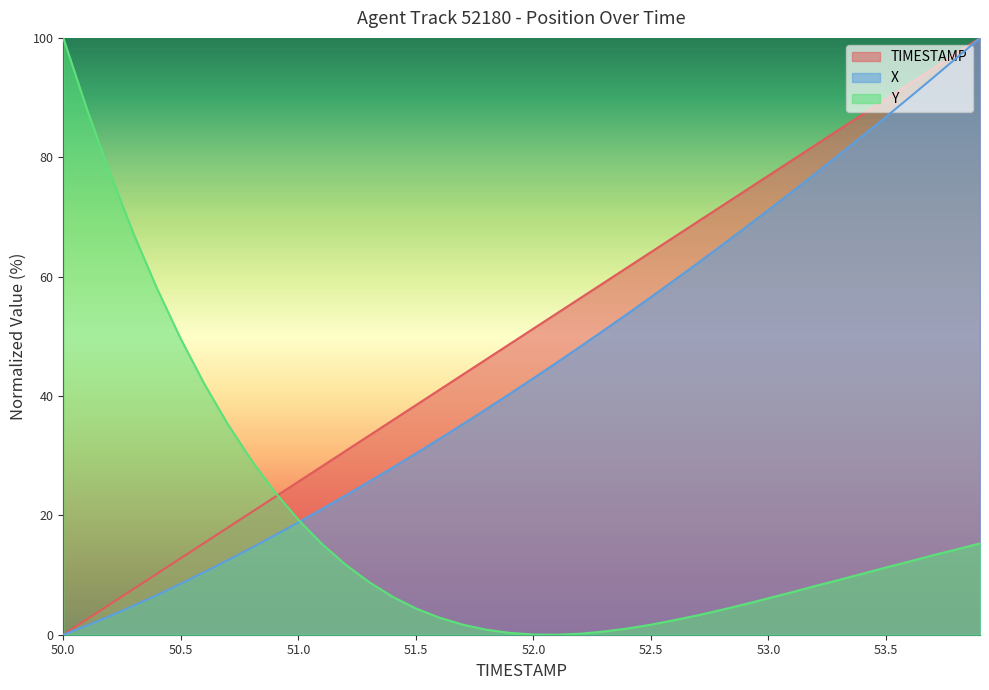

List the labels in order of Y value, largest first.

50.0, 50.1, 50.2, 50.3, 50.4, 50.5, 50.6, 50.7, 50.8, 50.9, 51.0, 53.9, 51.1, 53.8, 53.7, 53.6, 51.2, 53.5, 53.4, 53.3, 51.3, 53.2, 53.1, 51.4, 53.0, 52.9, 51.5, 52.8, 52.7, 51.6, 52.6, 51.7, 52.5, 52.4, 51.8, 52.3, 51.9, 52.2, 52.0, 52.1